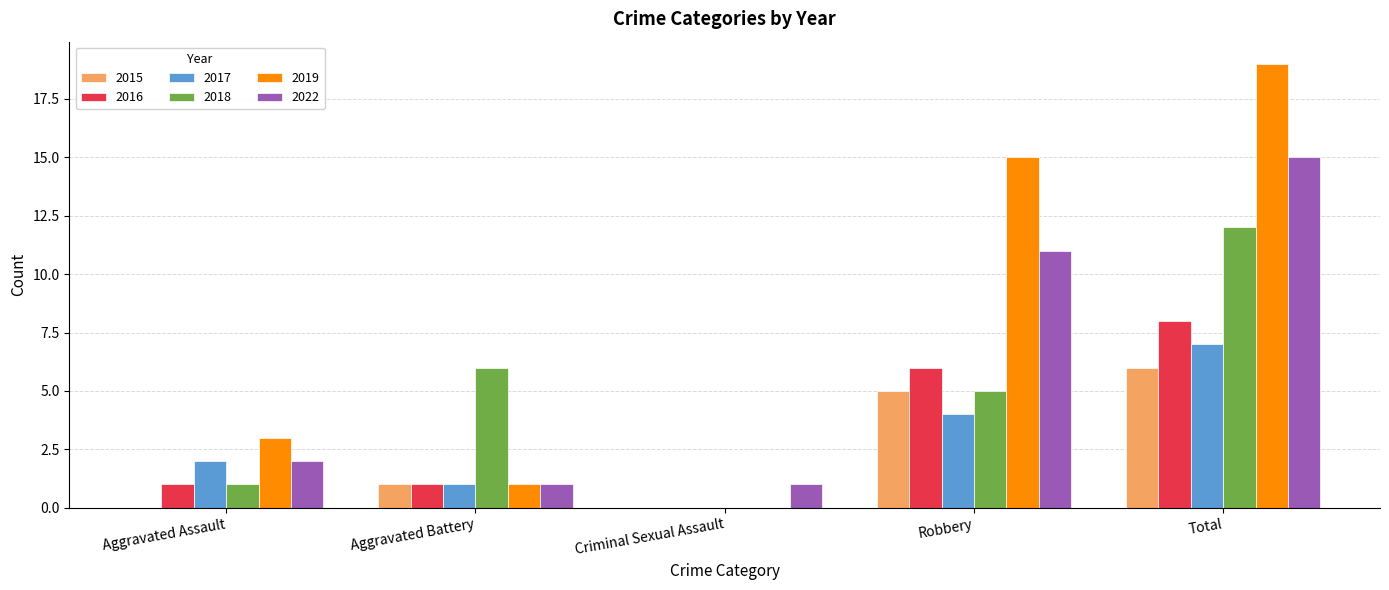

What is the greatest value displayed?

19